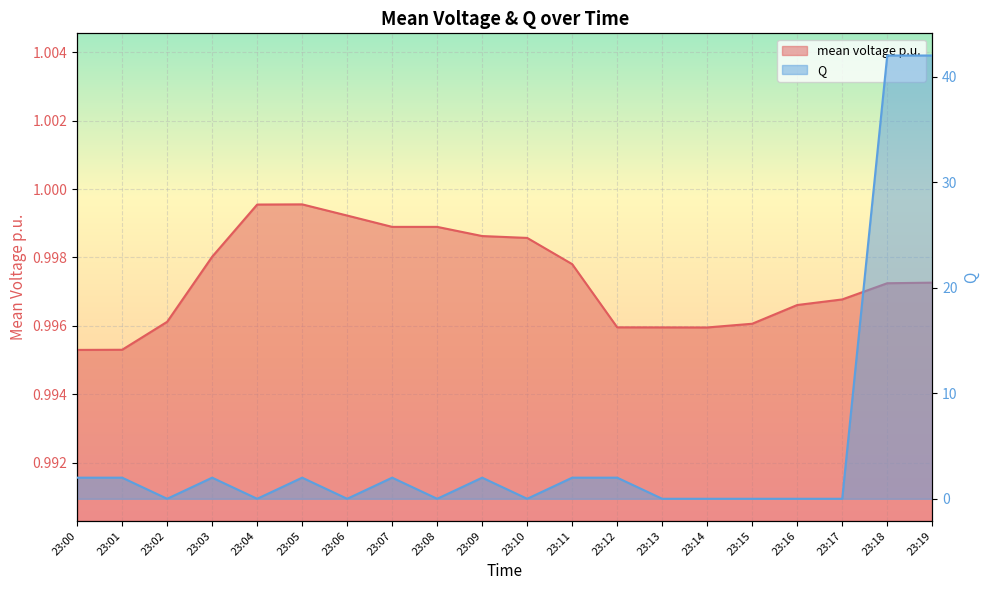

Reading left to right, what are all the values shown in this chart?

mean voltage p.u.: 1.0	1.0	1.0	1.0	1.0	1.0	1.0	1.0	1.0	1.0	1.0	1.0	1.0	1.0	1.0	1.0	1.0	1.0	1.0	1.0
Q: 2.0	2.0	0.0	2.0	0.0	2.0	0.0	2.0	0.0	2.0	0.0	2.0	2.0	0.0	0.0	0.0	0.0	0.0	42.0	42.0